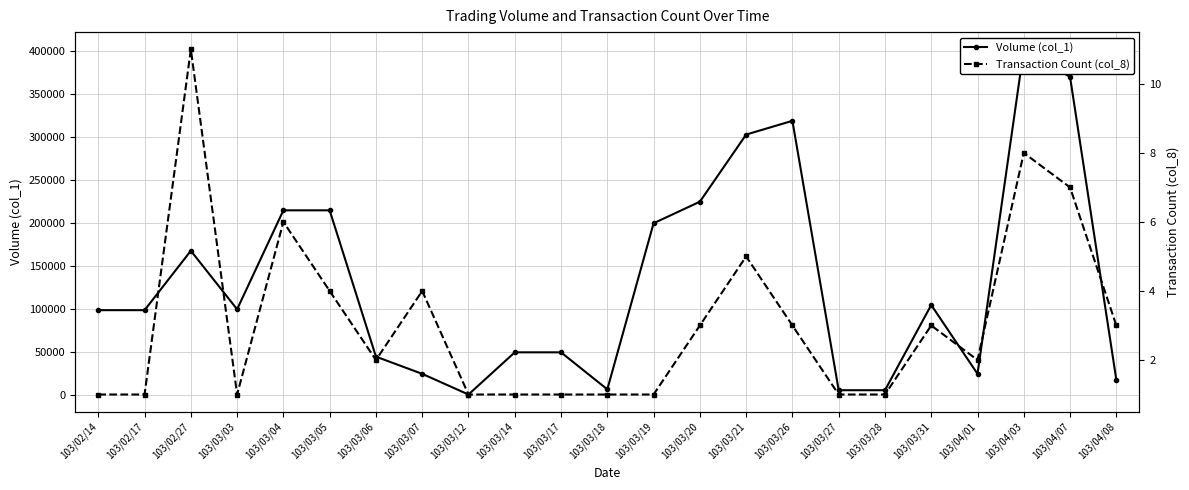

What is the average value of the Volume (col_1) series?

132739